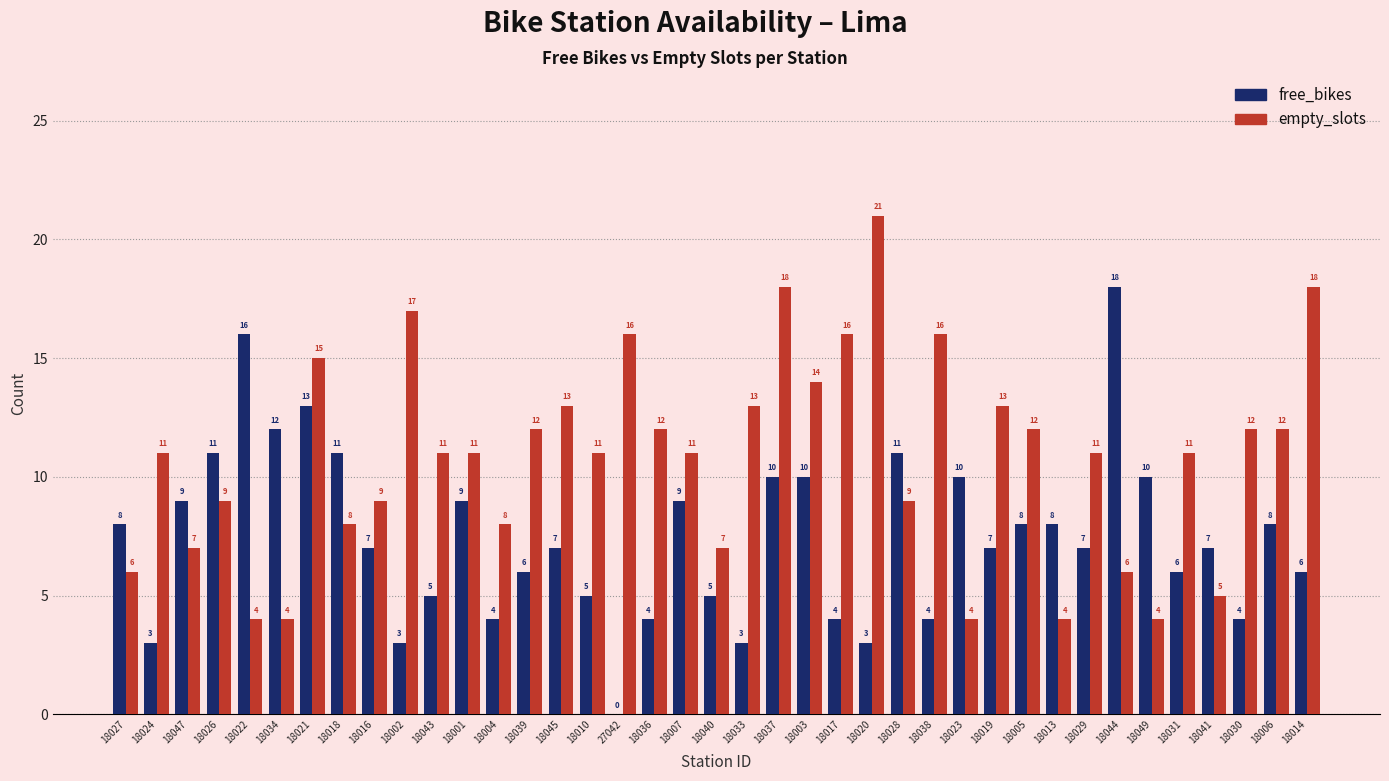

What is the difference between the empty_slots values at 18022 and 18028?

5